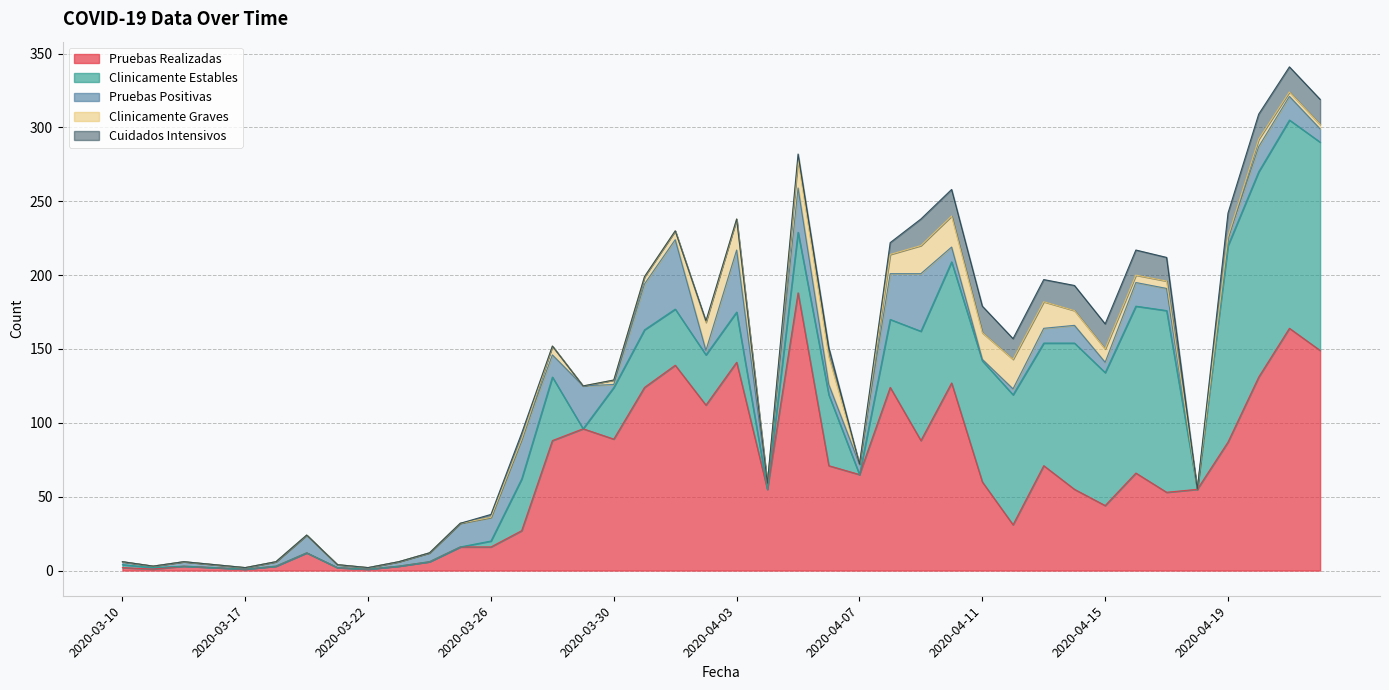

Rank the series at 2020-04-19 from highest to lowest value.

Clinicamente Estables, Pruebas Realizadas, Cuidados Intensivos, Pruebas Positivas, Clinicamente Graves